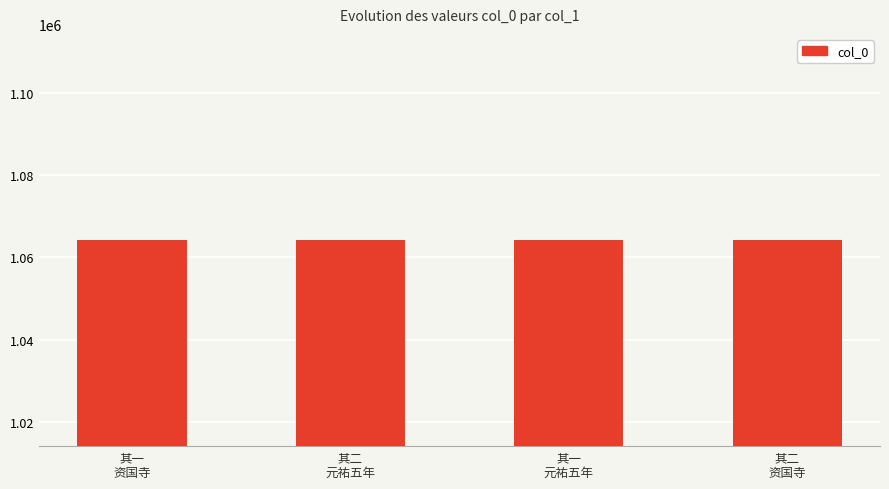

What is the change in value from 其二
元祐五年 to 其一
元祐五年?

-1